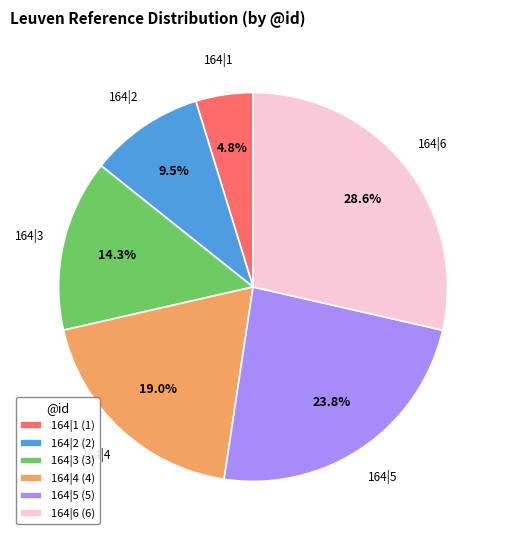

To the nearest percent, what is the average slice percentage?

17%